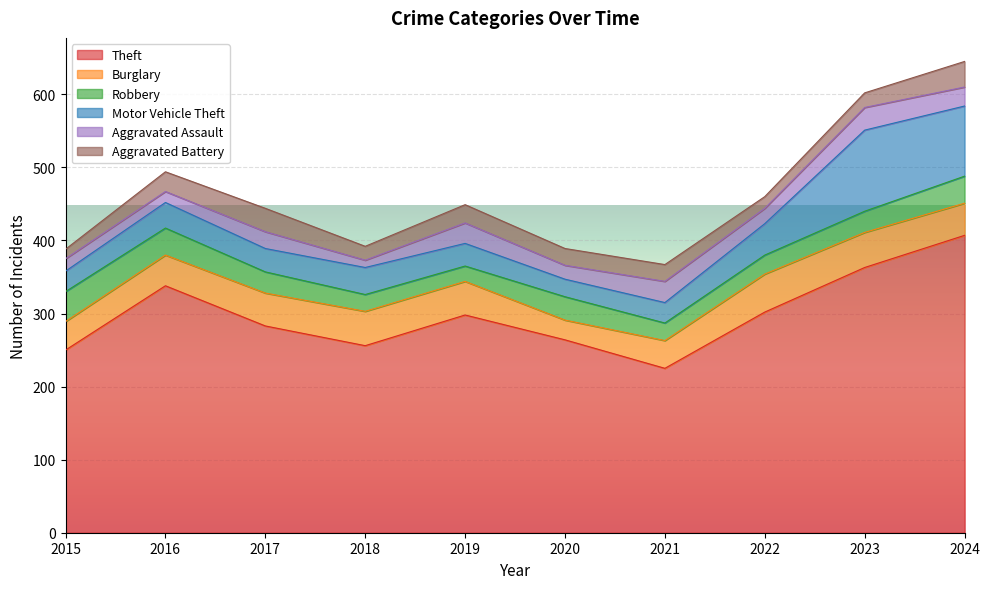

Reading left to right, transcribe all the data shown in this chart.

Theft: 2015=250	2016=338	2017=283	2018=256	2019=298	2020=264	2021=225	2022=302	2023=363	2024=407
Burglary: 2015=39	2016=42	2017=45	2018=47	2019=46	2020=27	2021=38	2022=52	2023=48	2024=44
Robbery: 2015=41	2016=37	2017=29	2018=23	2019=21	2020=32	2021=24	2022=26	2023=29	2024=37
Motor Vehicle Theft: 2015=28	2016=35	2017=32	2018=37	2019=31	2020=24	2021=28	2022=43	2023=111	2024=96
Aggravated Assault: 2015=17	2016=15	2017=23	2018=10	2019=28	2020=19	2021=29	2022=21	2023=31	2024=26
Aggravated Battery: 2015=13	2016=27	2017=32	2018=19	2019=25	2020=23	2021=23	2022=16	2023=20	2024=35